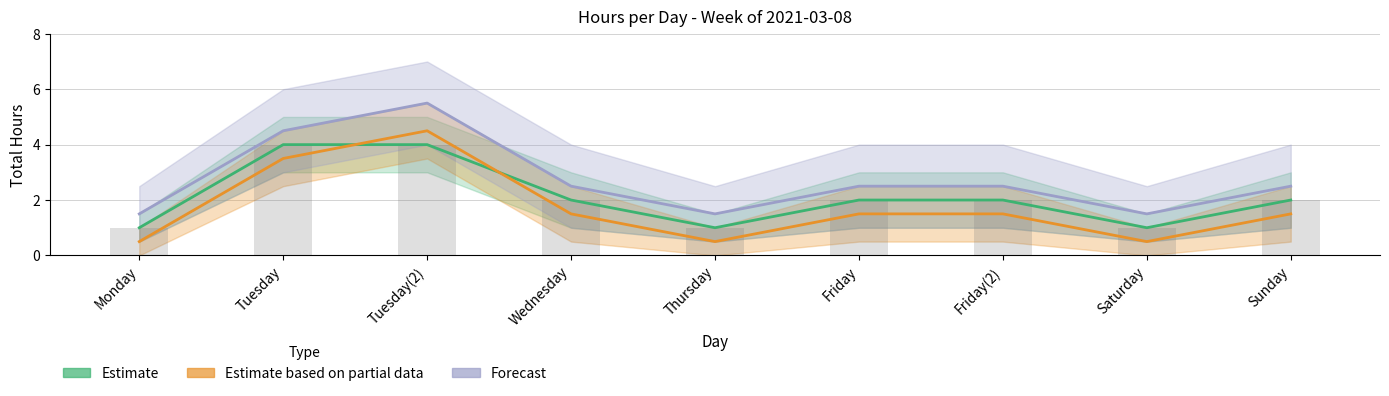

What is the spread (max minus min) of values at Tuesday(2)?

1.5